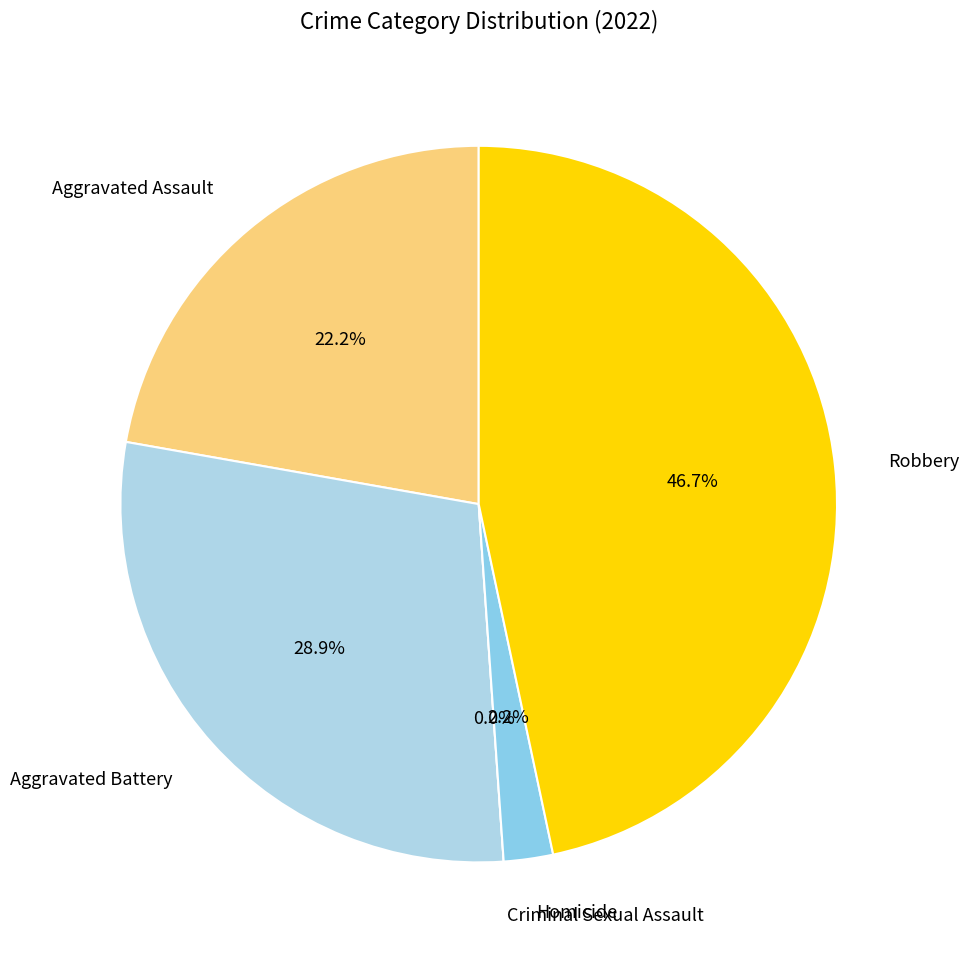

To the nearest percent, what is the combined percentage of Aggravated Assault and Aggravated Battery?

51%